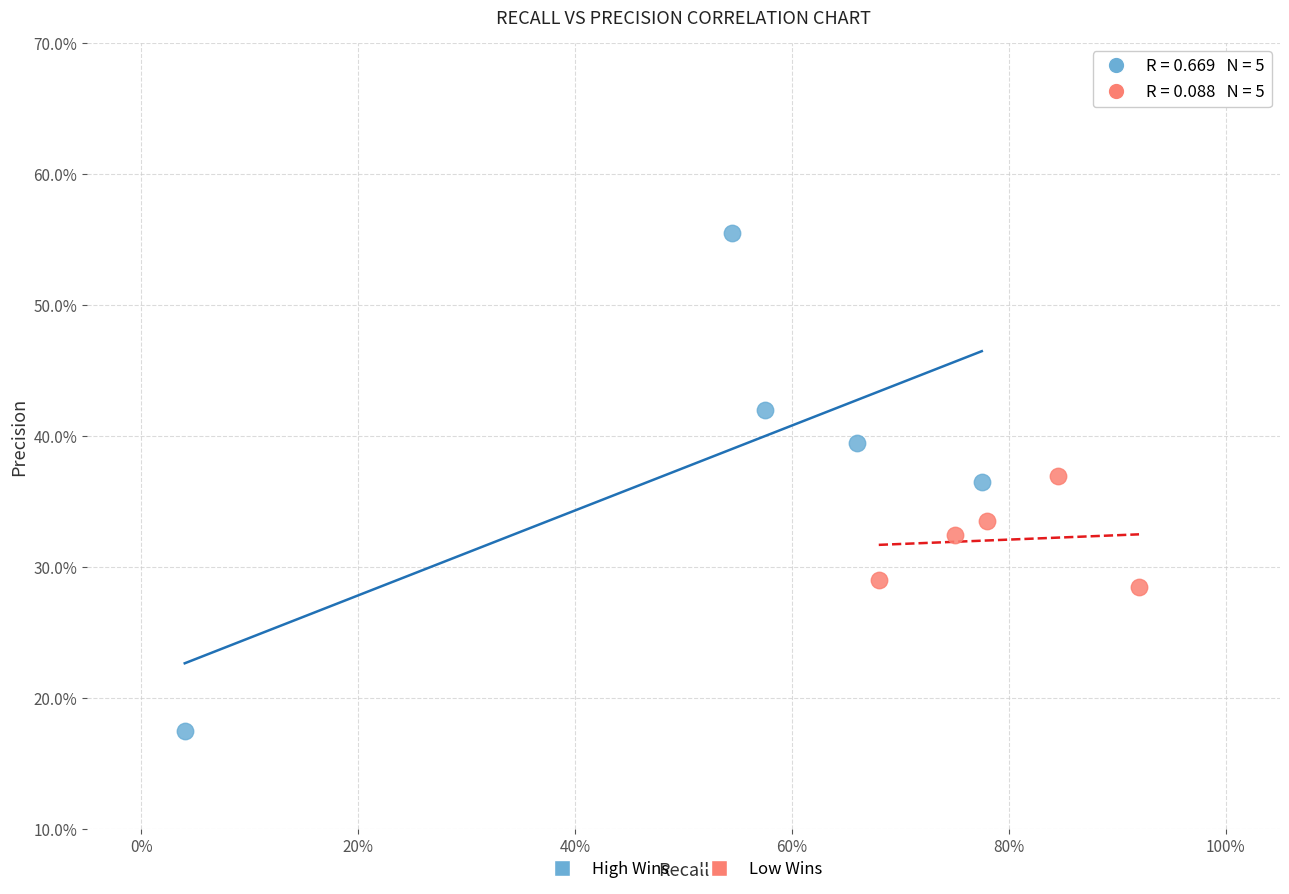

What are all the series names shown in the legend?

High Wins, Low Wins